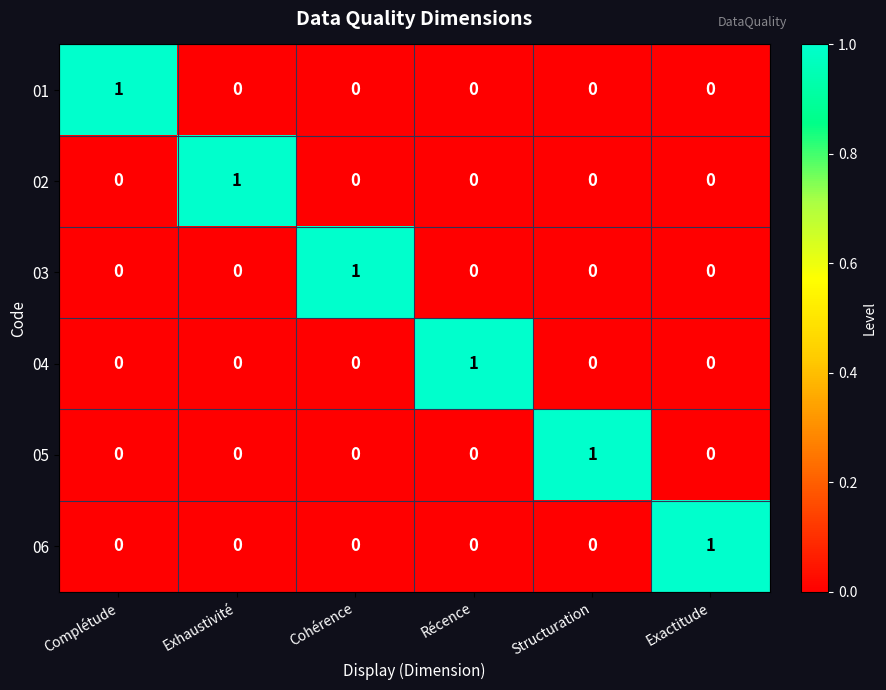

True or false: 03 has a value of 1 at Structuration.

False